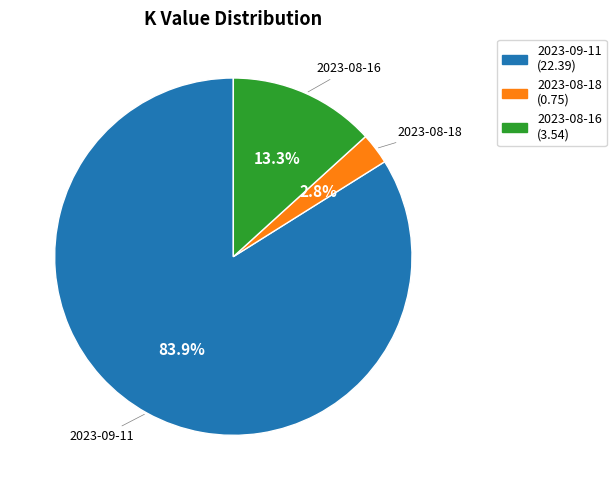

Is there a majority slice in this chart?

Yes